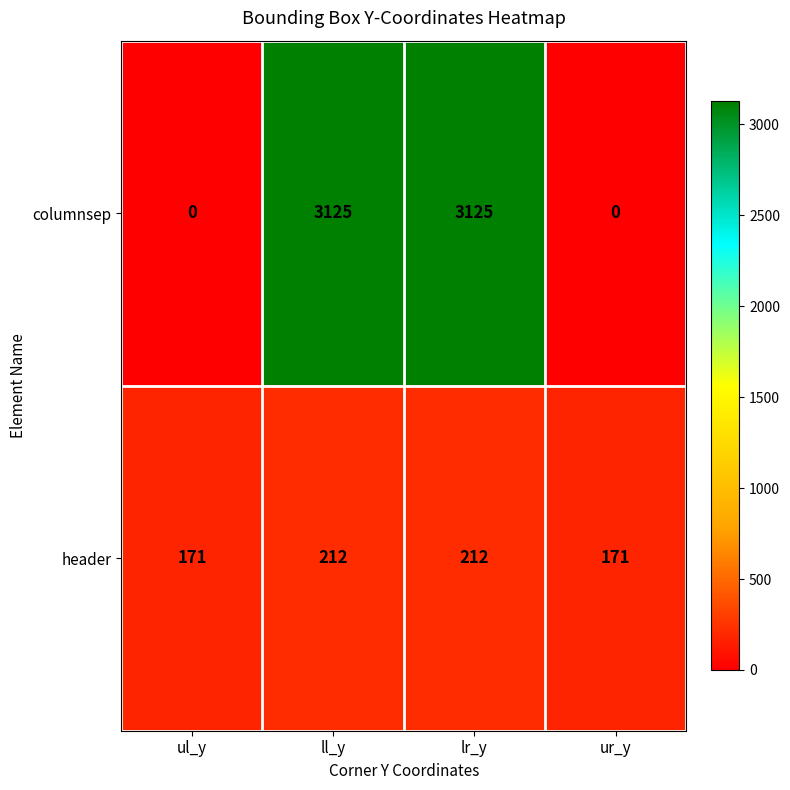

Reading right to left, list all the values displayed in this chart.

columnsep: 0	3125	3125	0
header: 171	212	212	171